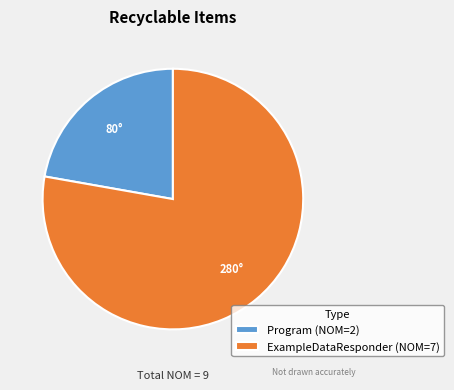

What is the ratio of the value at Program (NOM=2) to the value at ExampleDataResponder (NOM=7)?

0.3